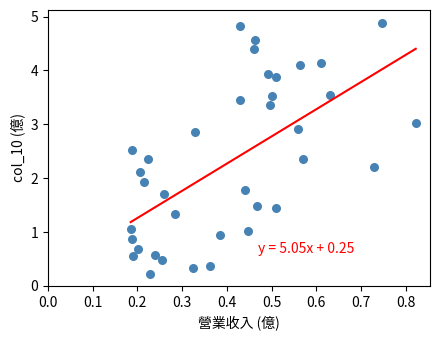

What is the range of X values (max minus min)?

0.6